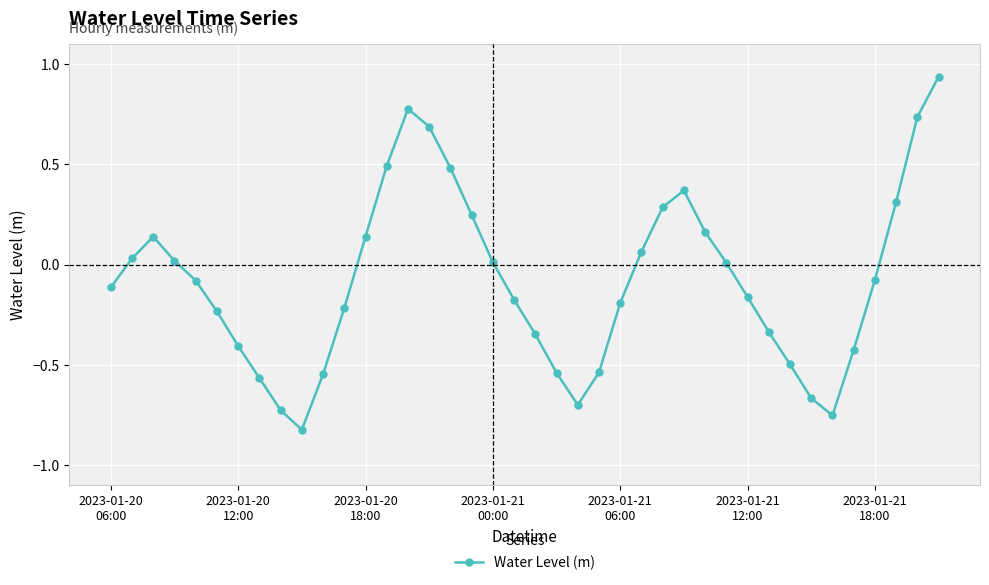

How many points are higher than both their immediate neighbors (excluding endpoints)?

3